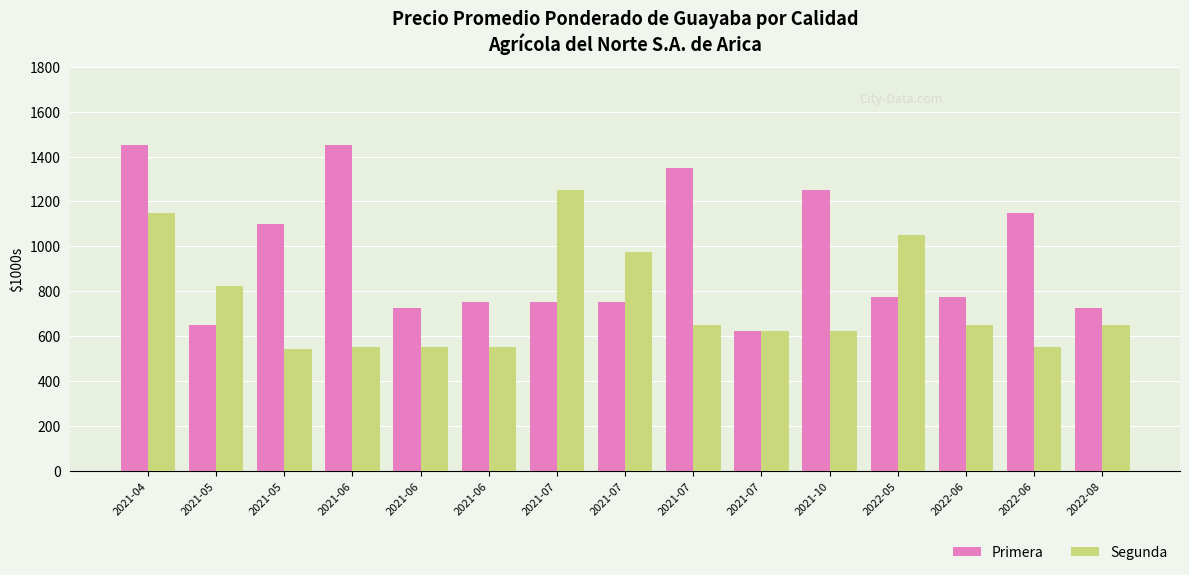

At which category is the sum across all series the highest?

2021-04